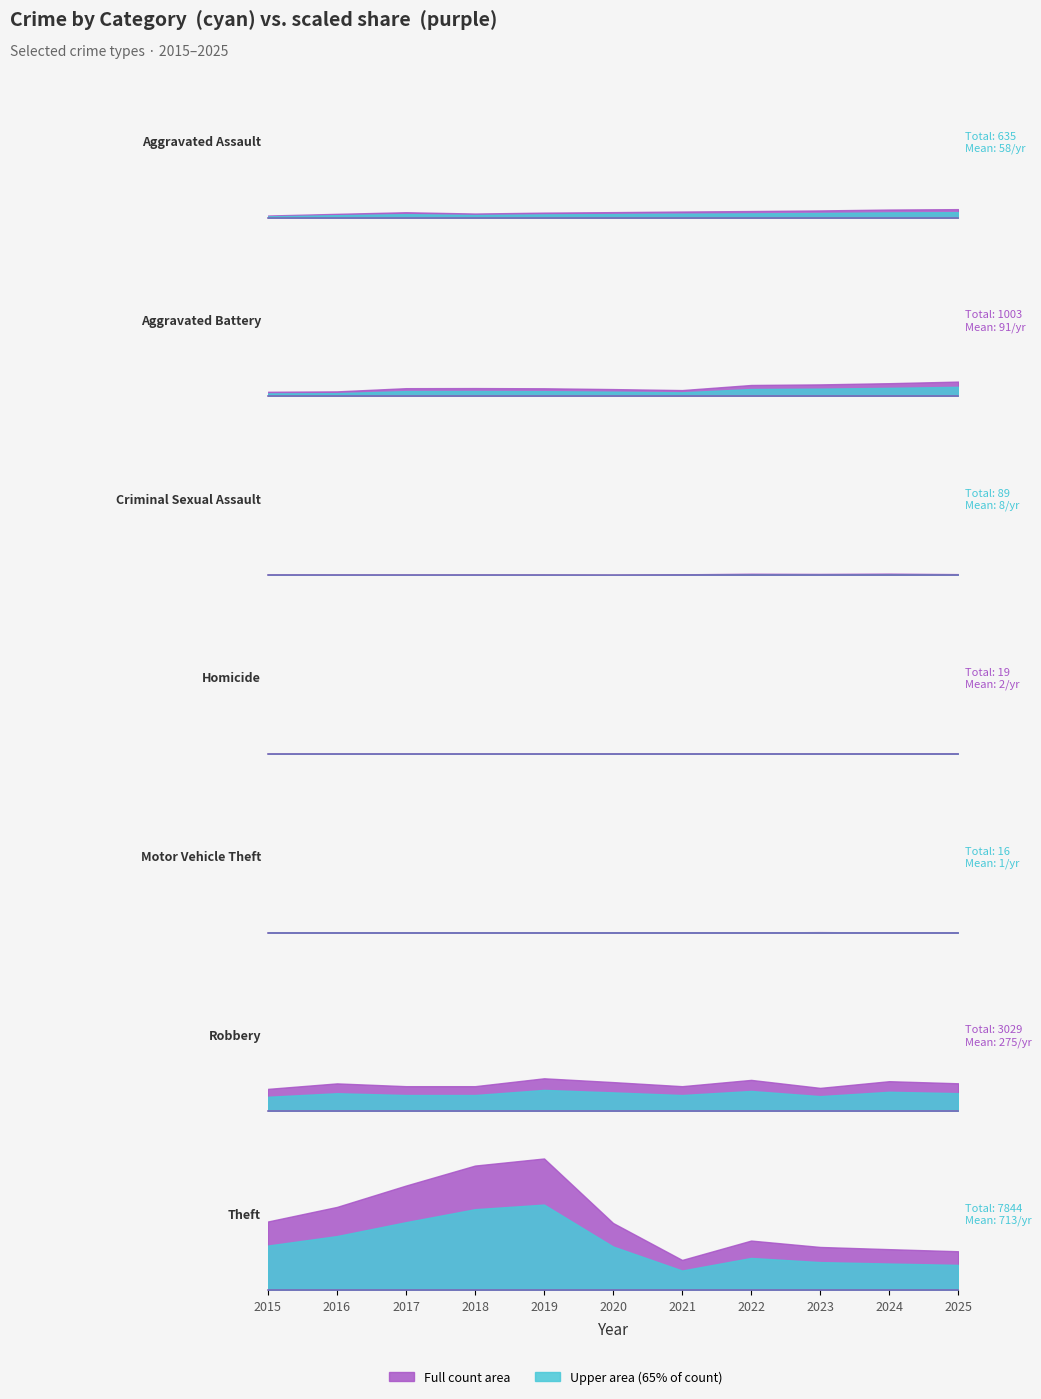

What is the value of the Robbery point at the 2nd from the left?

281